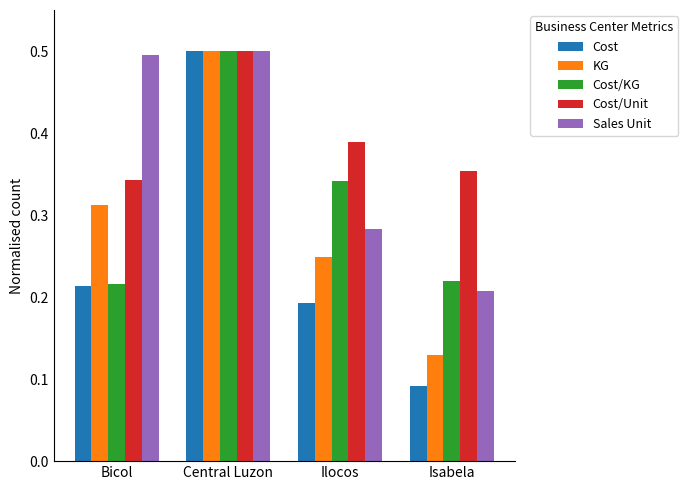

Which category has the highest value in the Cost/Unit series?

Central Luzon